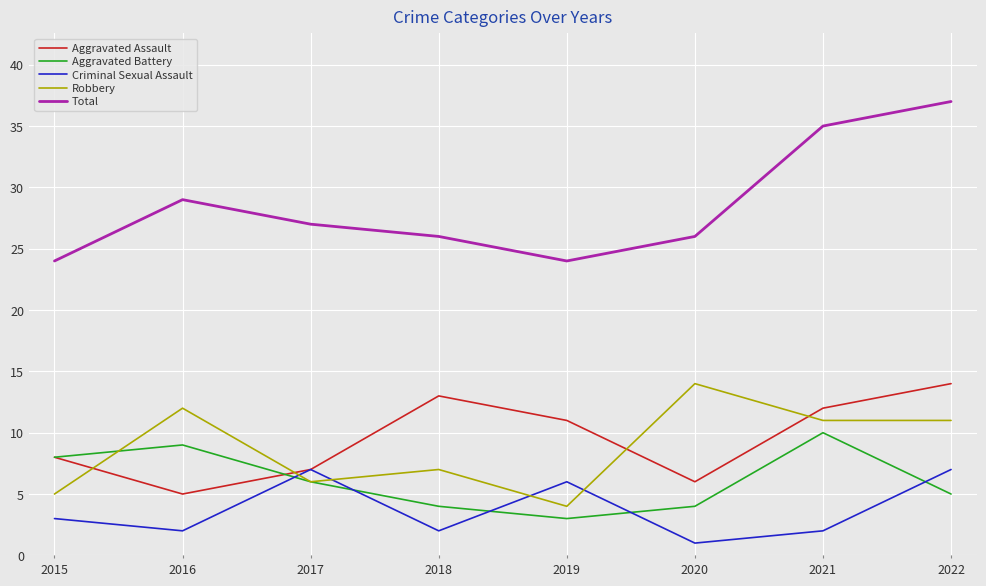

Which category has the lowest value in the Aggravated Assault series?

2016